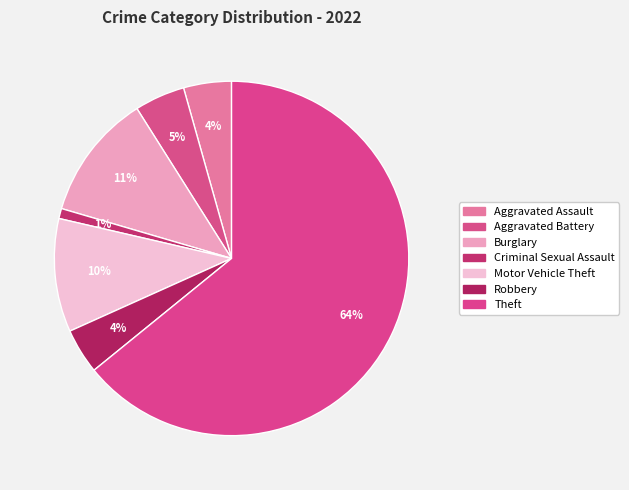

How many segments does this pie chart have?

7